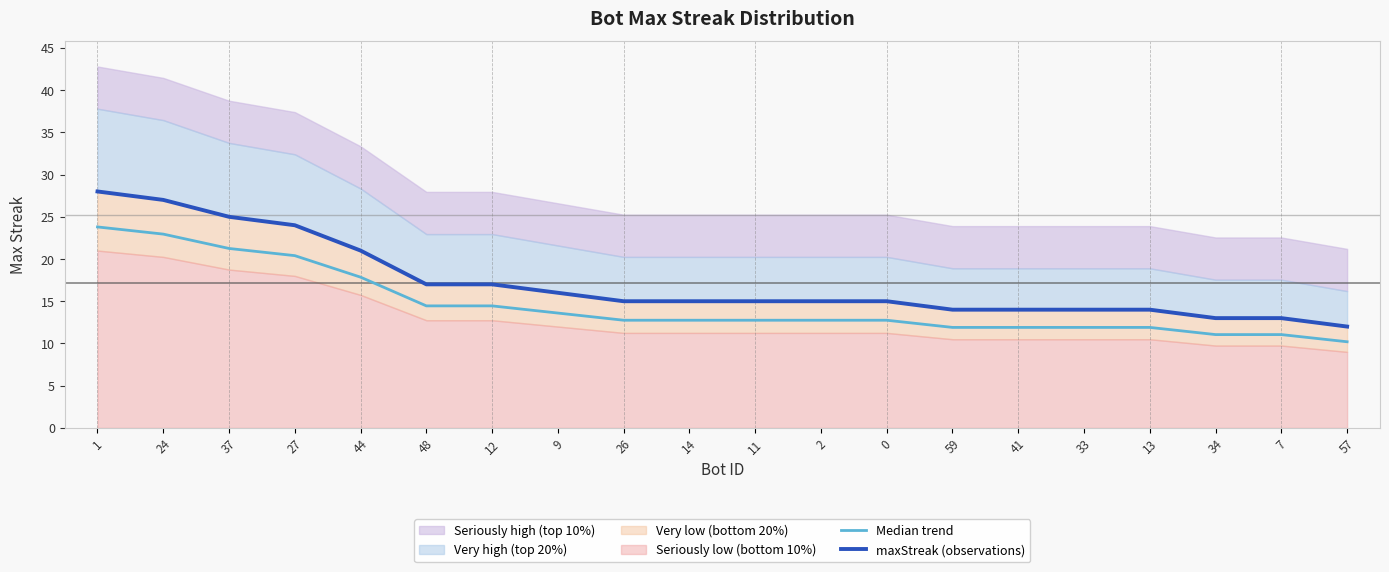

True or false: Median trend has more than 2 points higher than both neighbors.

False